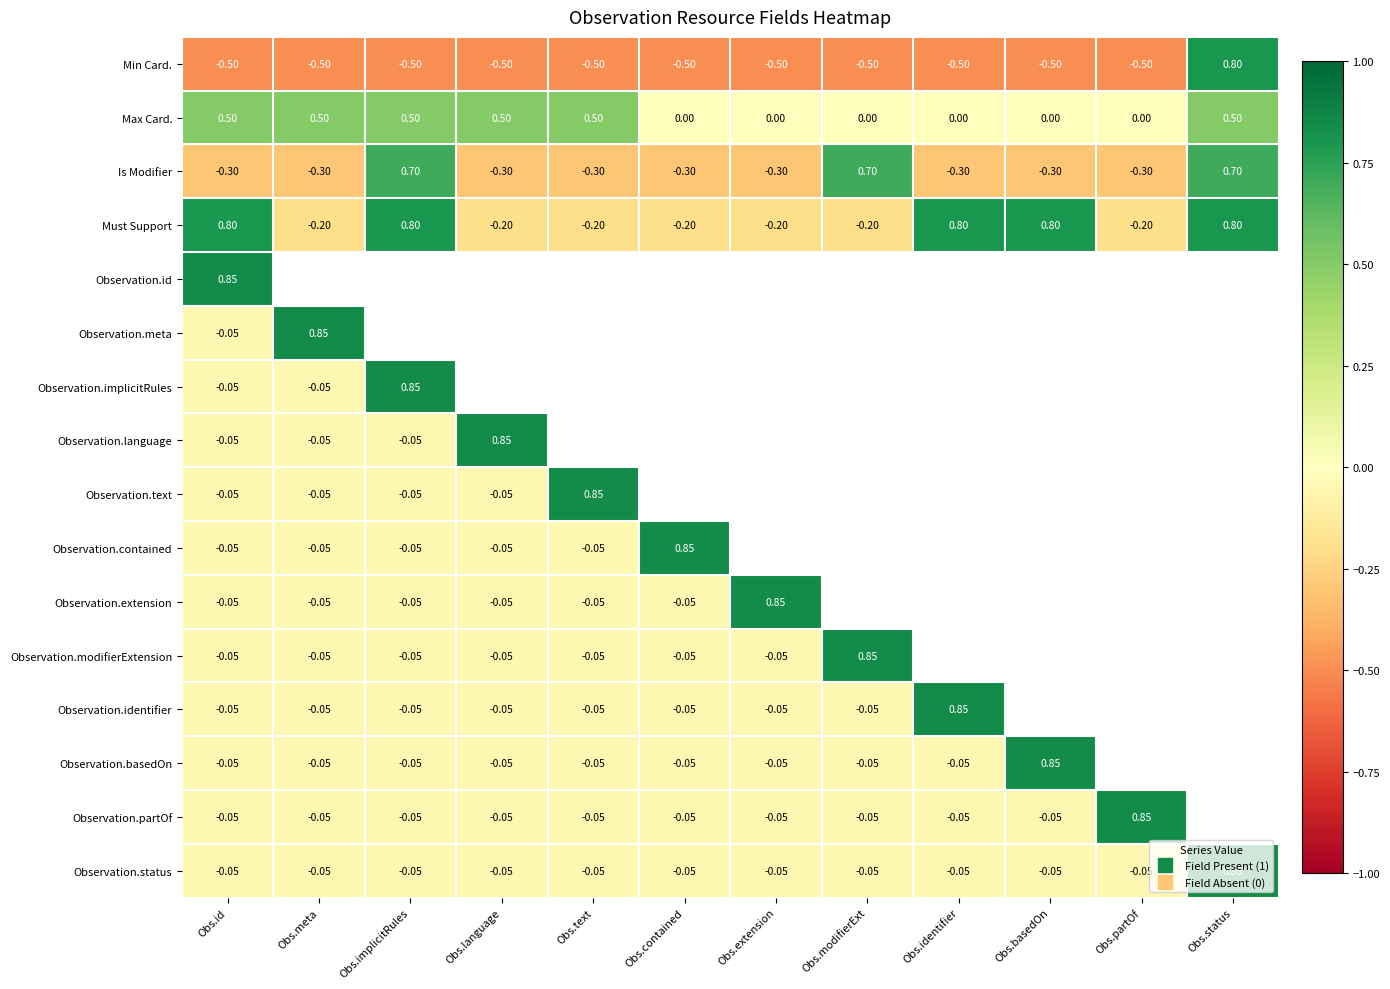

Which has a higher value, Obs.implicitRules or Obs.partOf?

Obs.implicitRules